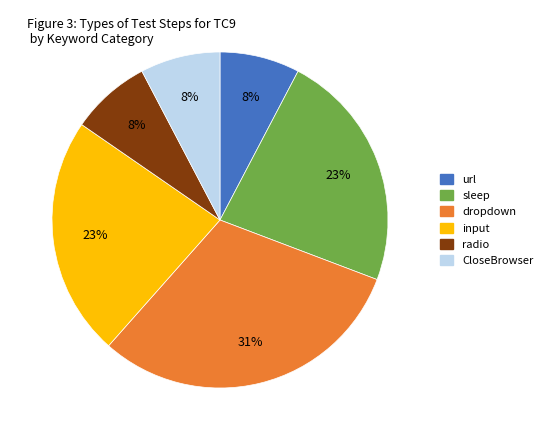

True or false: dropdown accounts for 31% of the total.

True